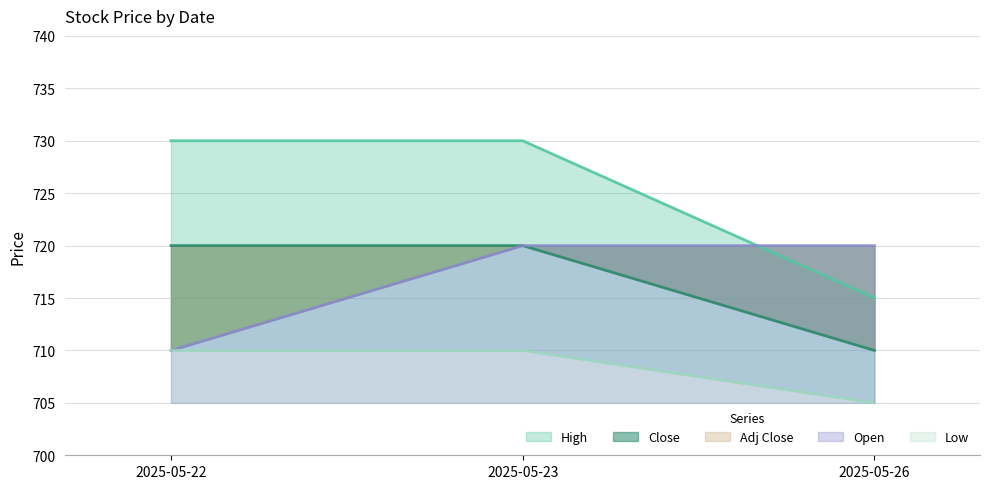

Where is High nearest to the value 715?

2025-05-22